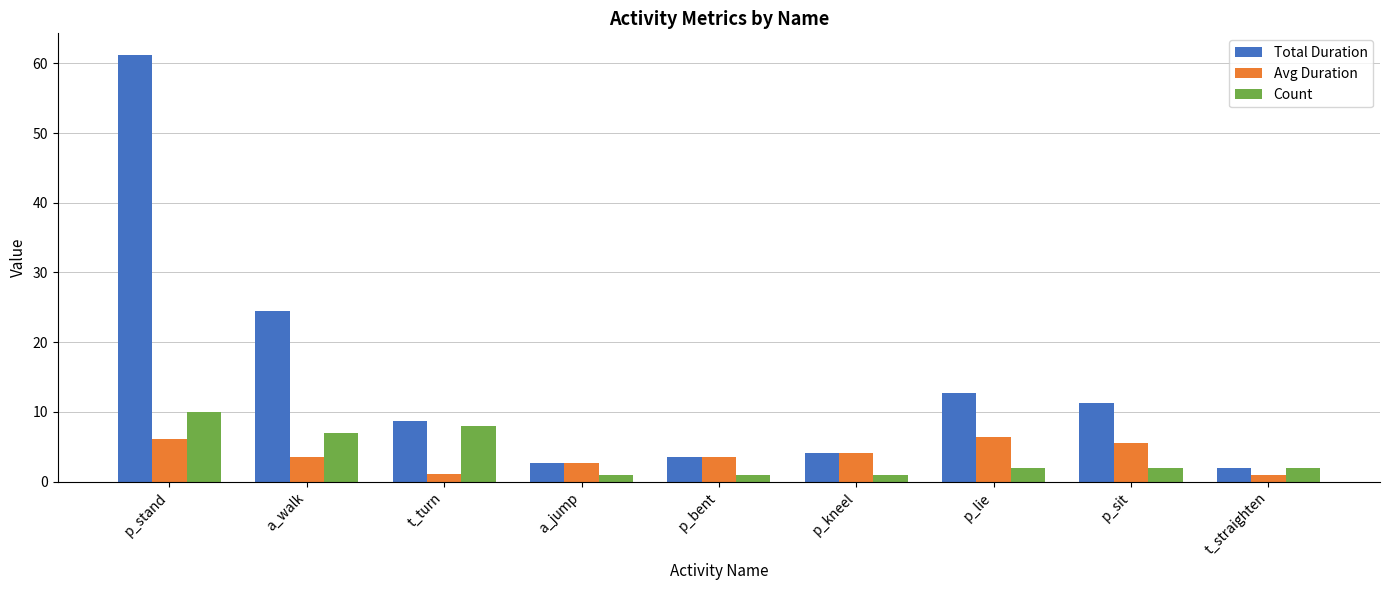

What is the greatest value displayed?

61.2